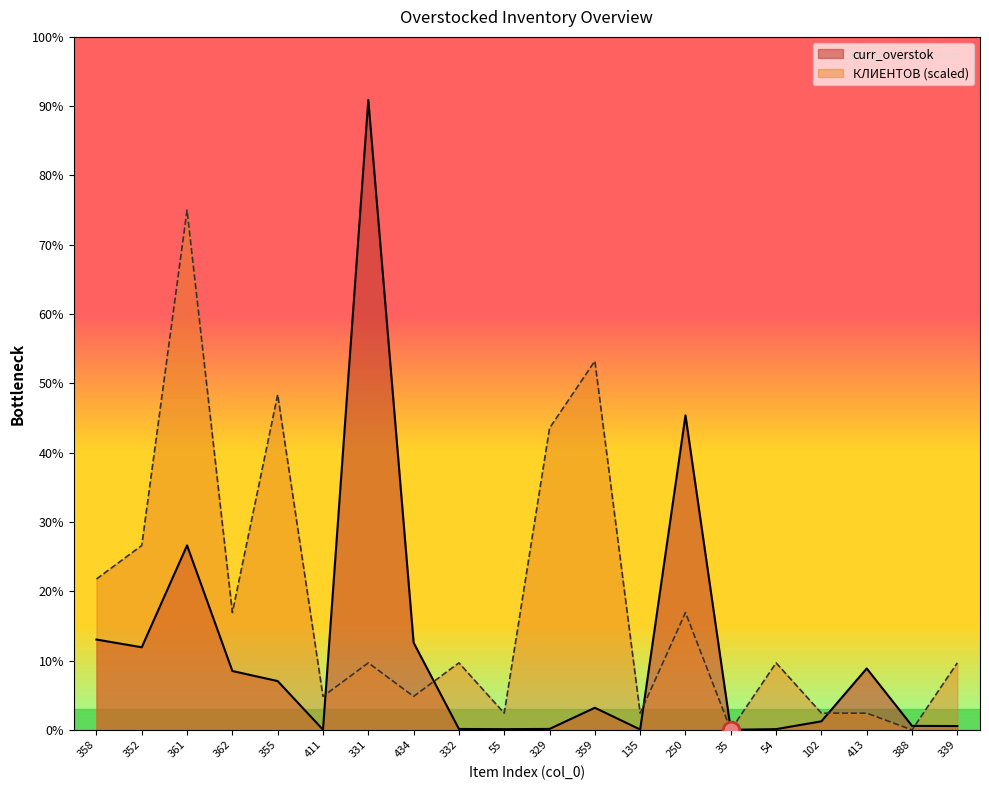

Between 358 and 361, which series saw the biggest shift?

КЛИЕНТОВ (scaled)